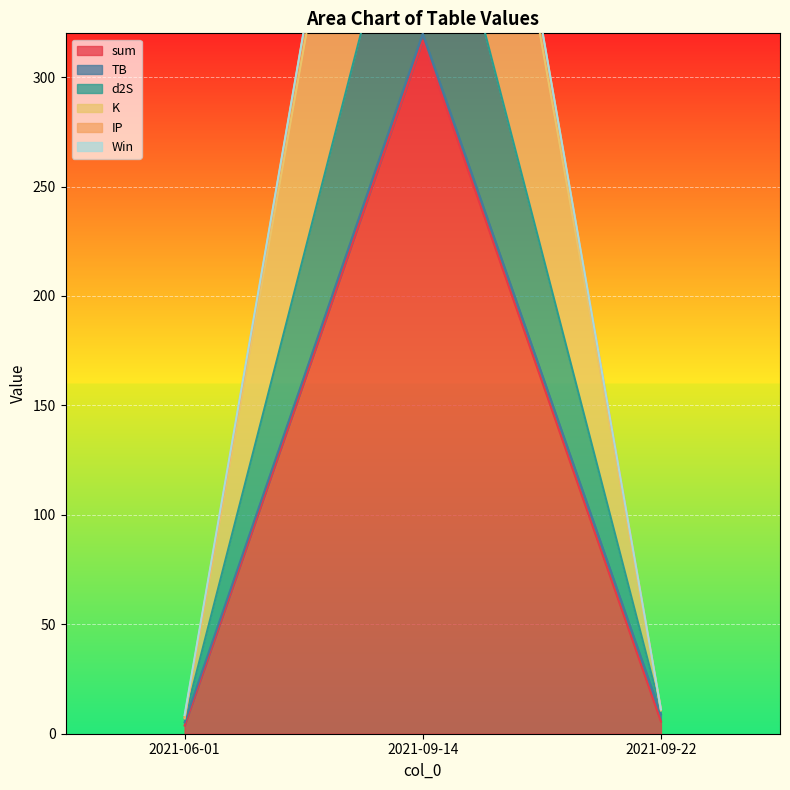

True or false: sum has a value of 5.6 at 2021-09-22.

True